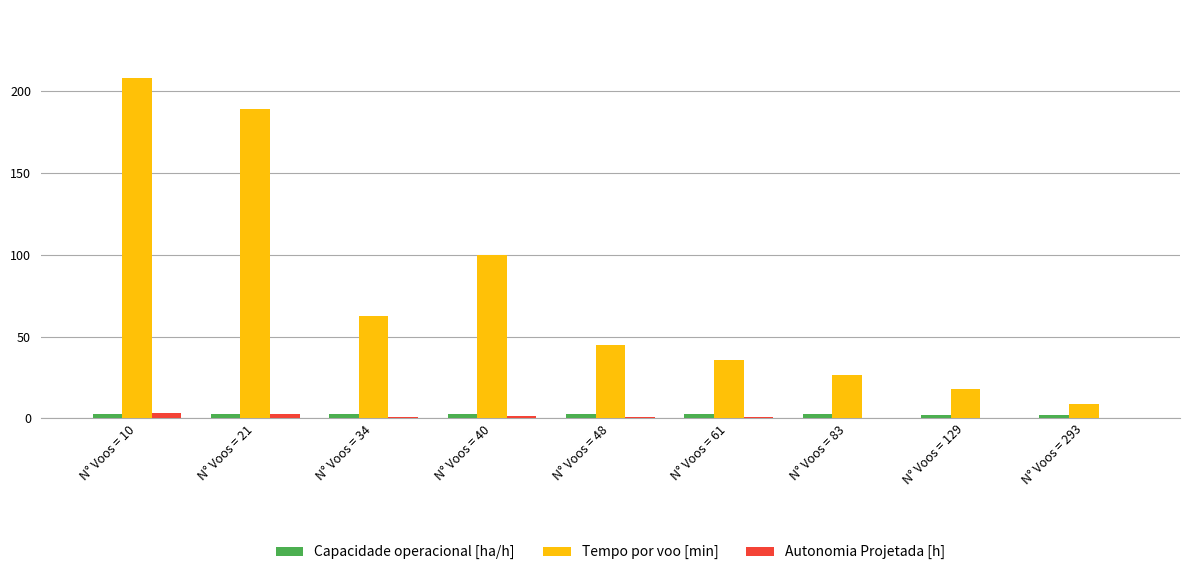

Which category has the highest value in the Tempo por voo [min] series?

N° Voos = 10